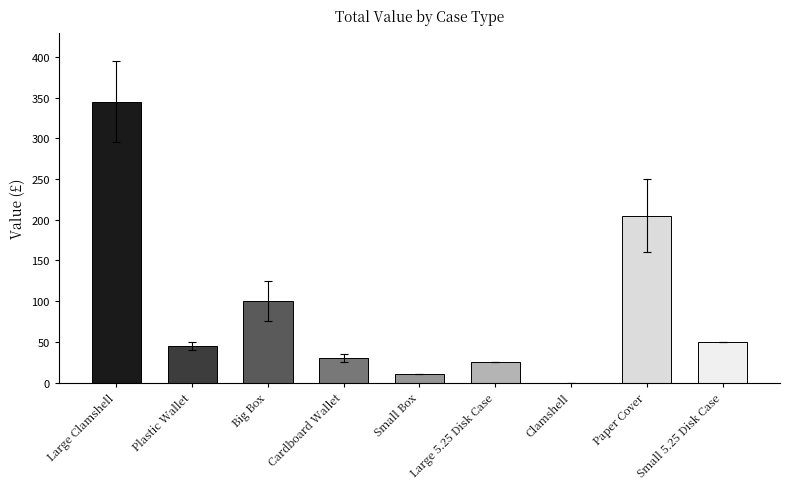

What value does the data have at Small Box?

10